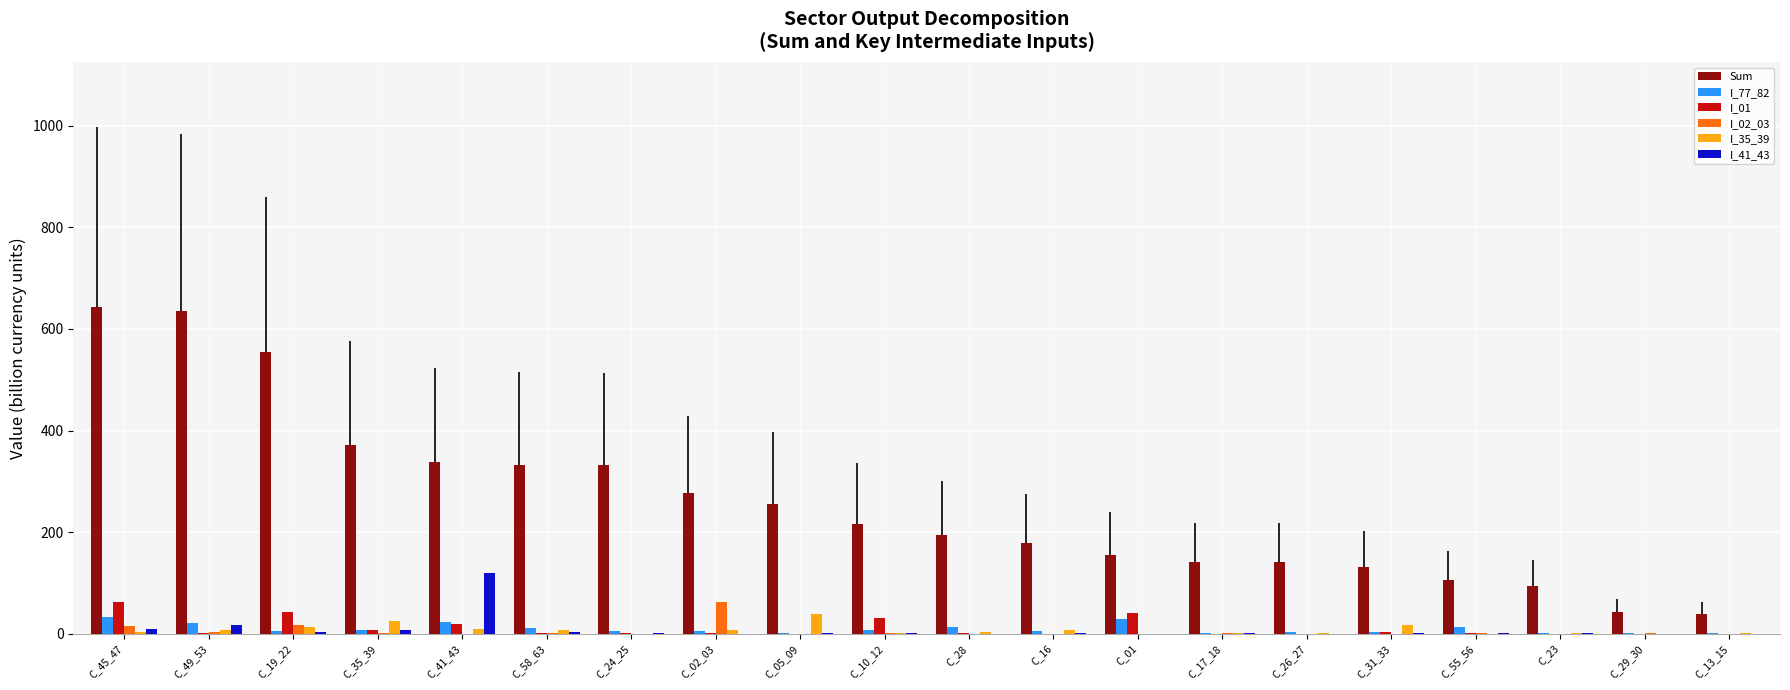

What is the difference between the I_35_39 values at C_13_15 and C_19_22?

12.2